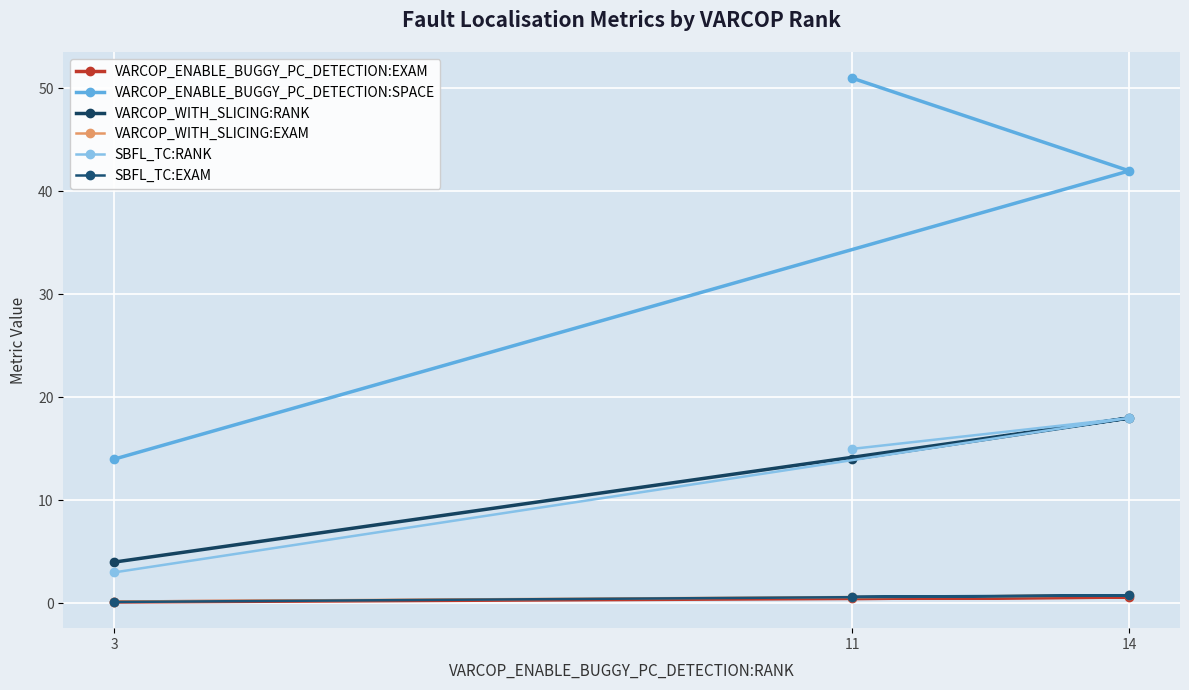

How many VARCOP_ENABLE_BUGGY_PC_DETECTION:EXAM values are between 0 and 1?

3